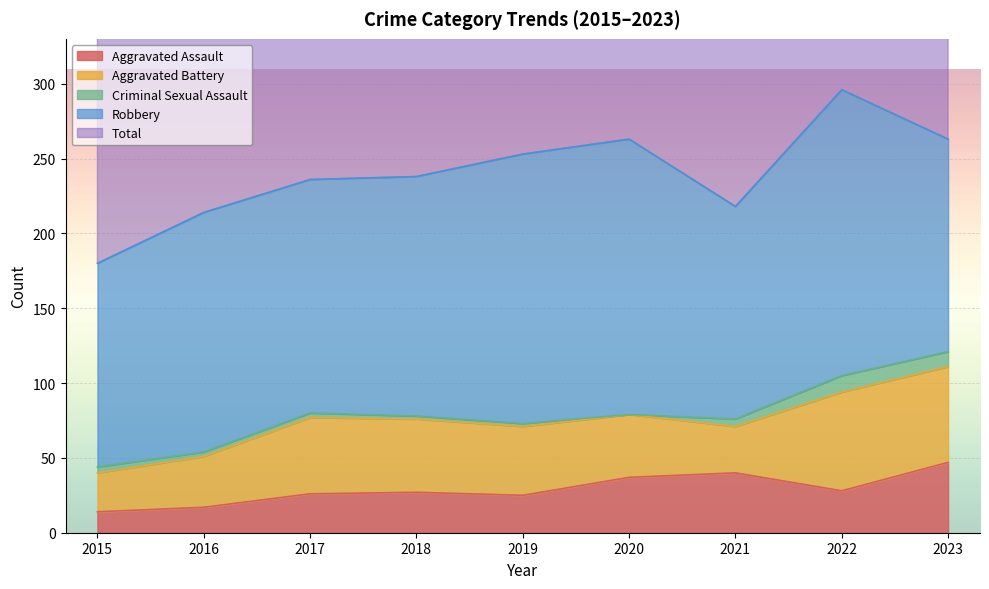

True or false: Aggravated Assault and Total intersect in this chart.

False